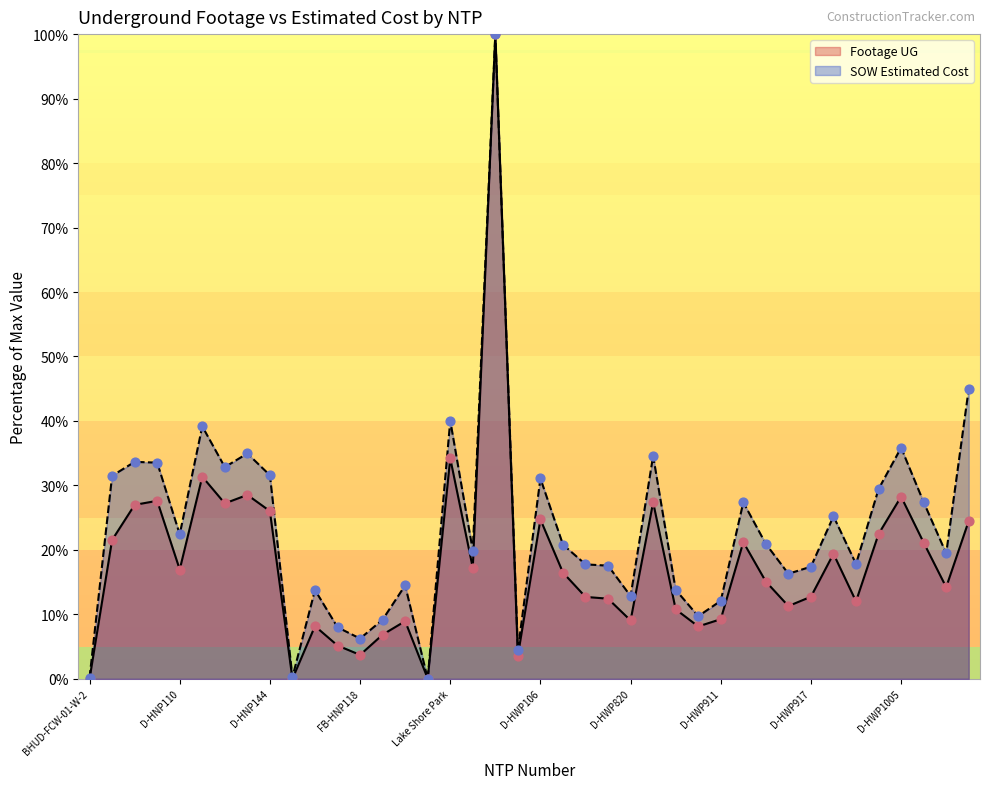

At how many categories does at least one series exceed 23?

17